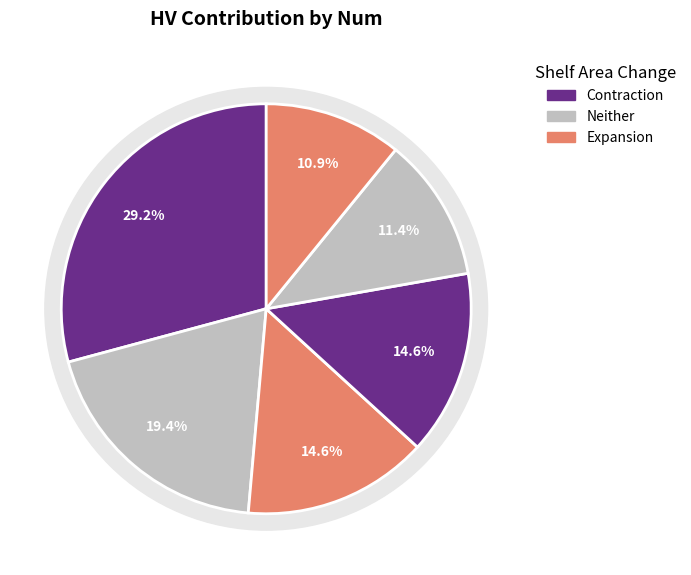

Is there any slice that represents more than half of the pie?

No